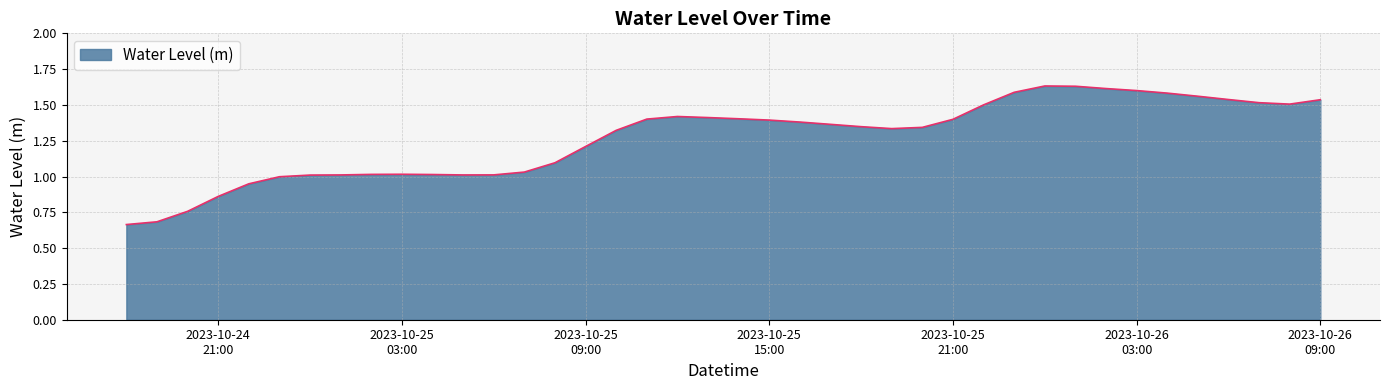

Where is the first local minimum?

2023-10-25 05:00:00